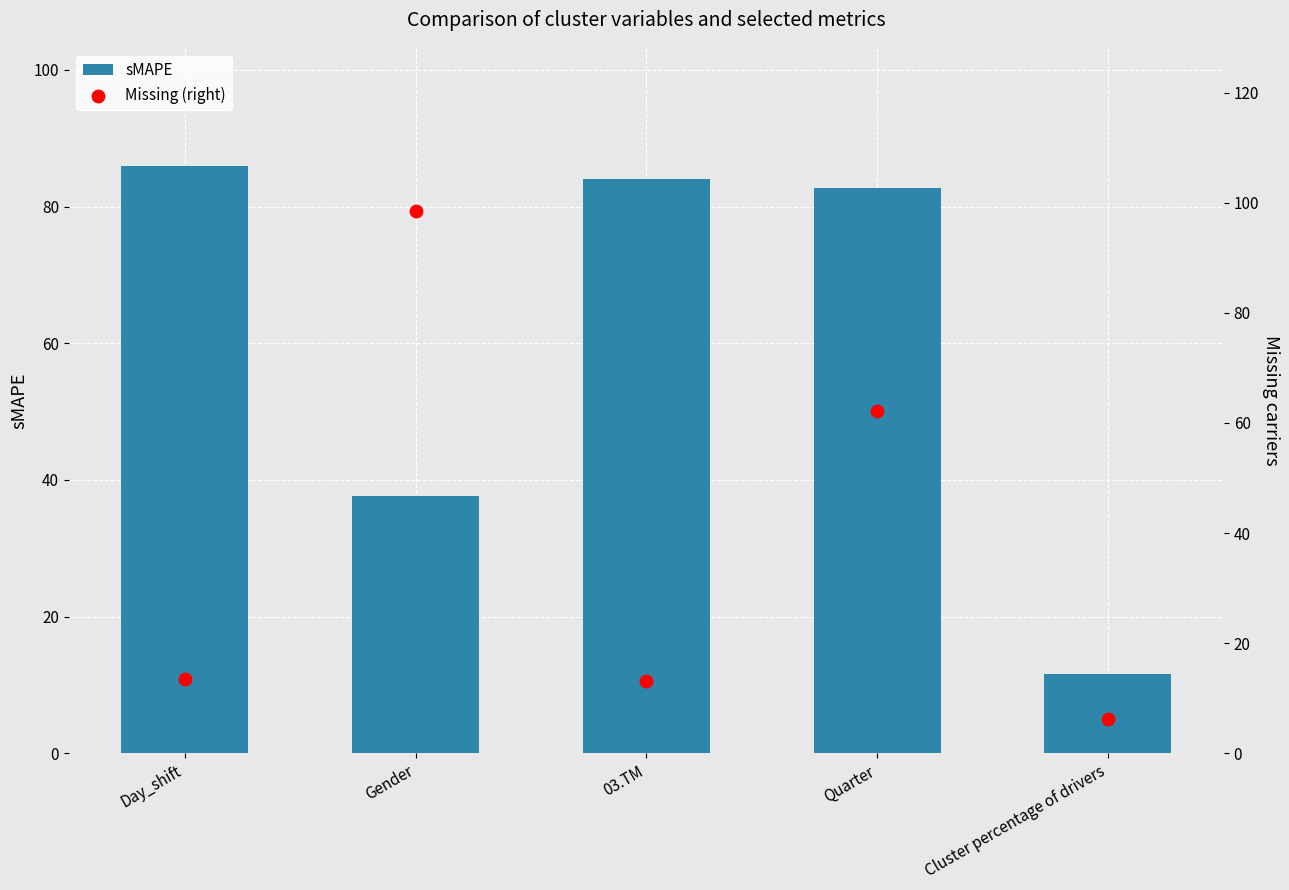

Which series has the largest Y range (max minus min)?

Missing (right)